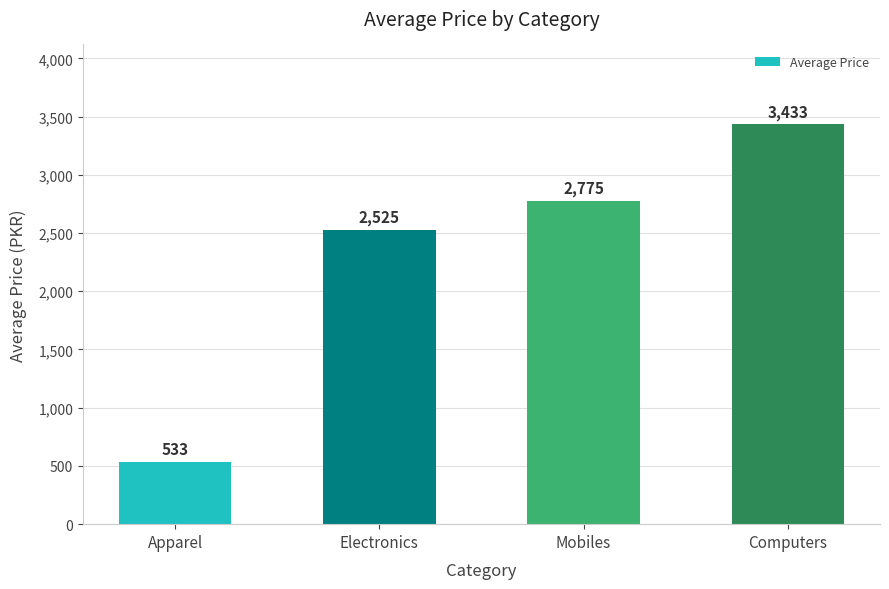

What is the difference between the second highest and second lowest values?

250